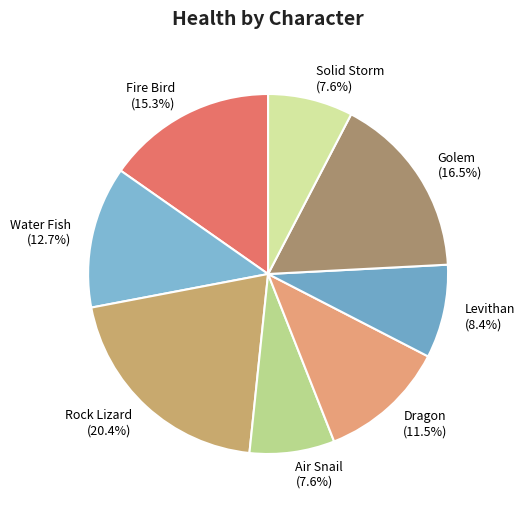

How many segments does this pie chart have?

8